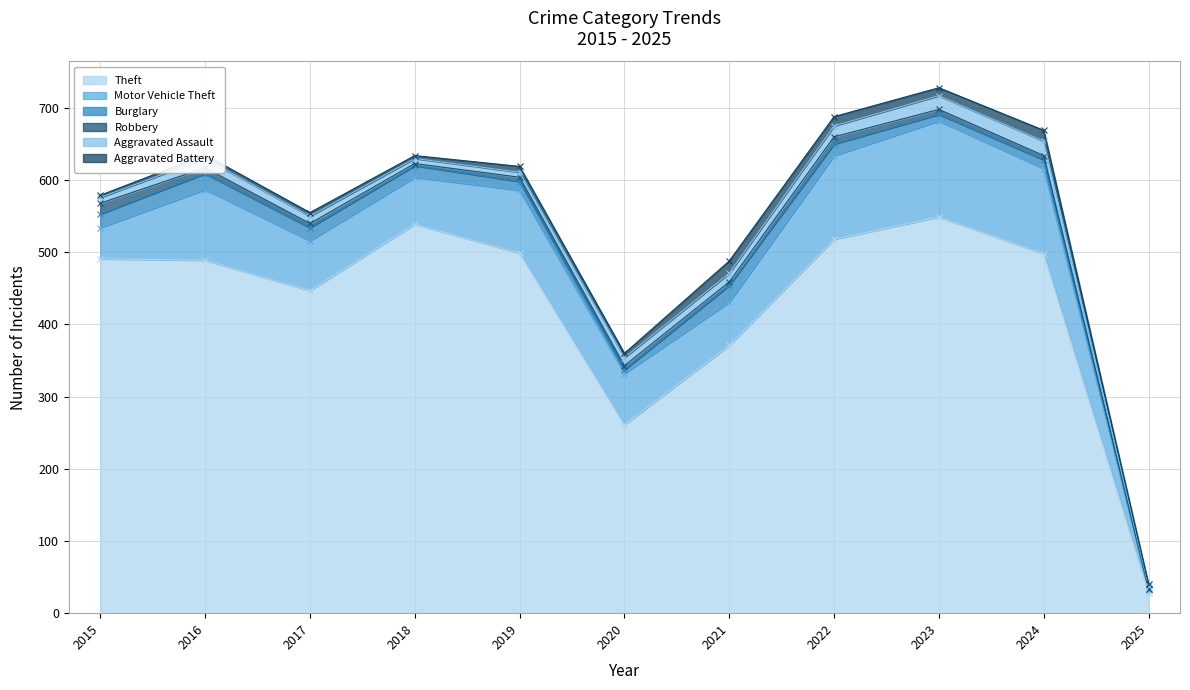

Is it true that Aggravated Battery equals 6 at 2020?

True